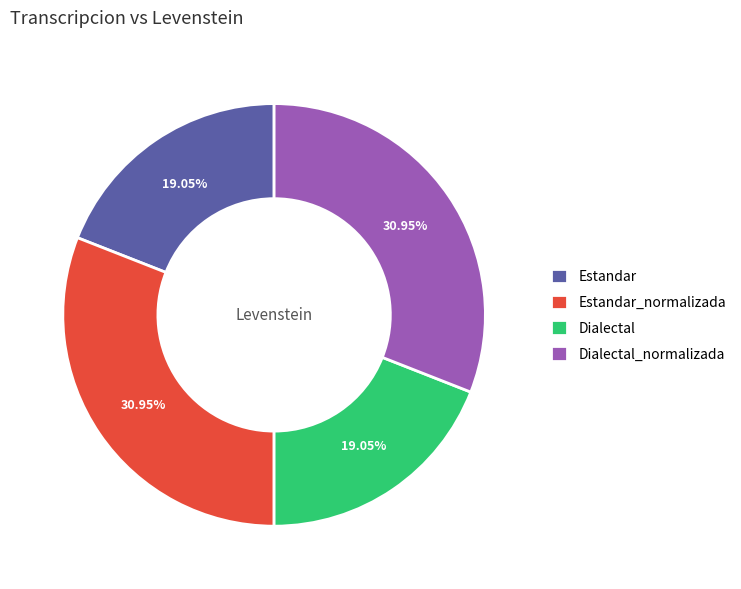

Do Estandar and Dialectal together represent more than half of the pie?

No